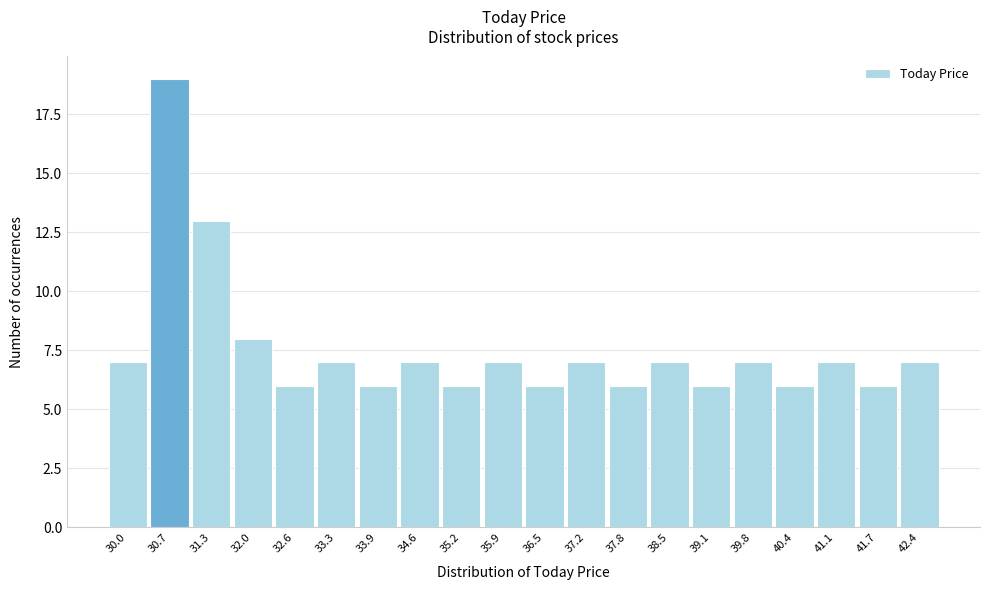

Reading right to left, transcribe all the data shown in this chart.

42.4=7	41.7=6	41.1=7	40.4=6	39.8=7	39.1=6	38.5=7	37.8=6	37.2=7	36.5=6	35.9=7	35.2=6	34.6=7	33.9=6	33.3=7	32.6=6	32.0=8	31.3=13	30.7=19	30.0=7